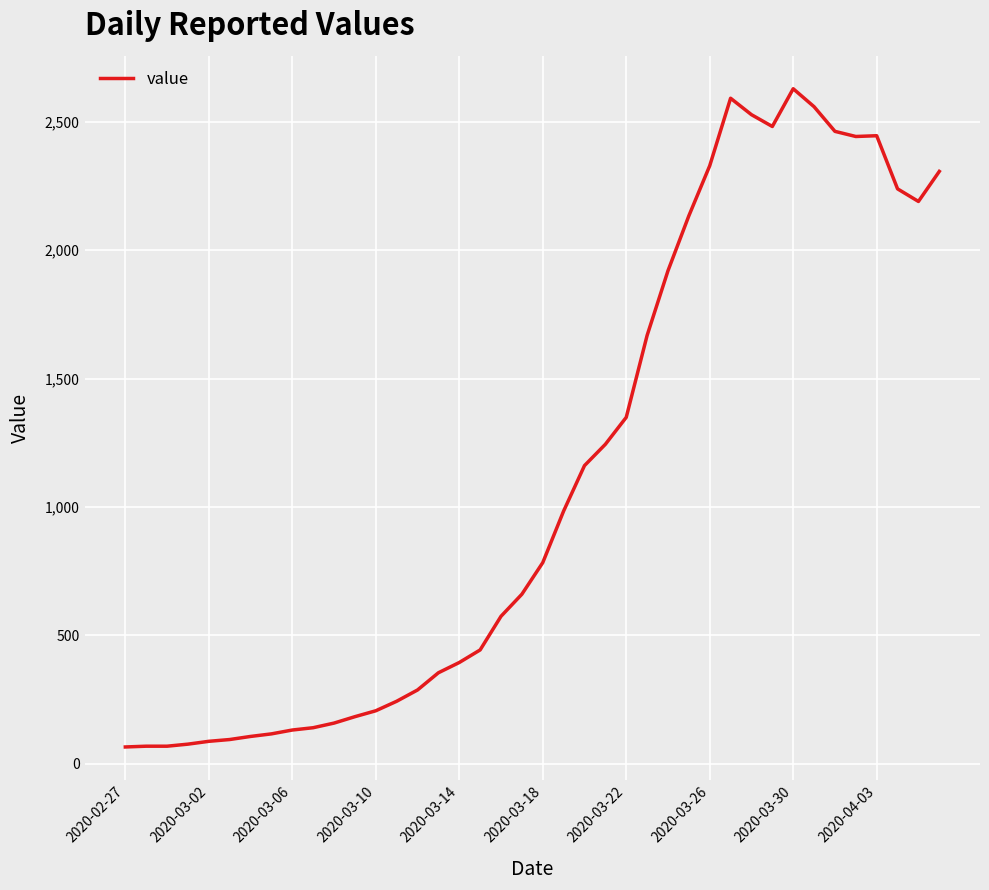

What is the smallest value displayed?

65